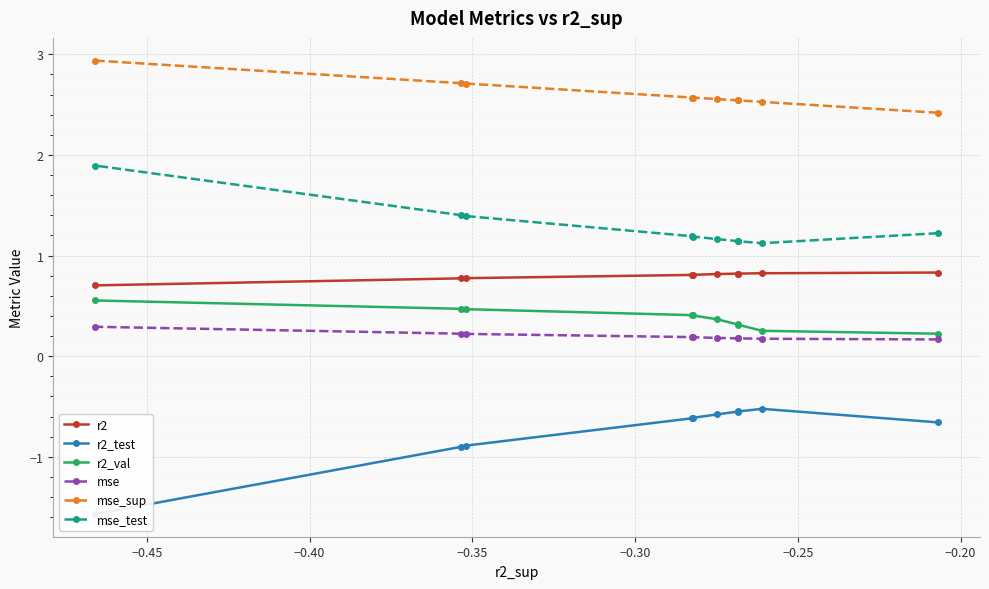

What is the value of the mse_sup point at the 1st from the left?

2.9